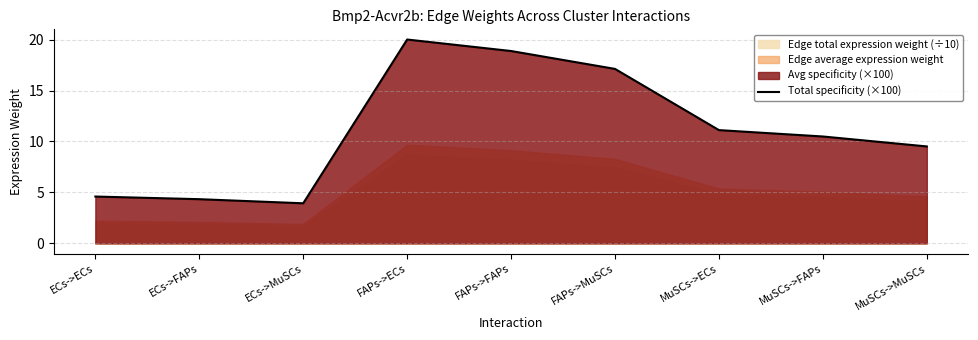

What position from the left is FAPs->FAPs?

5